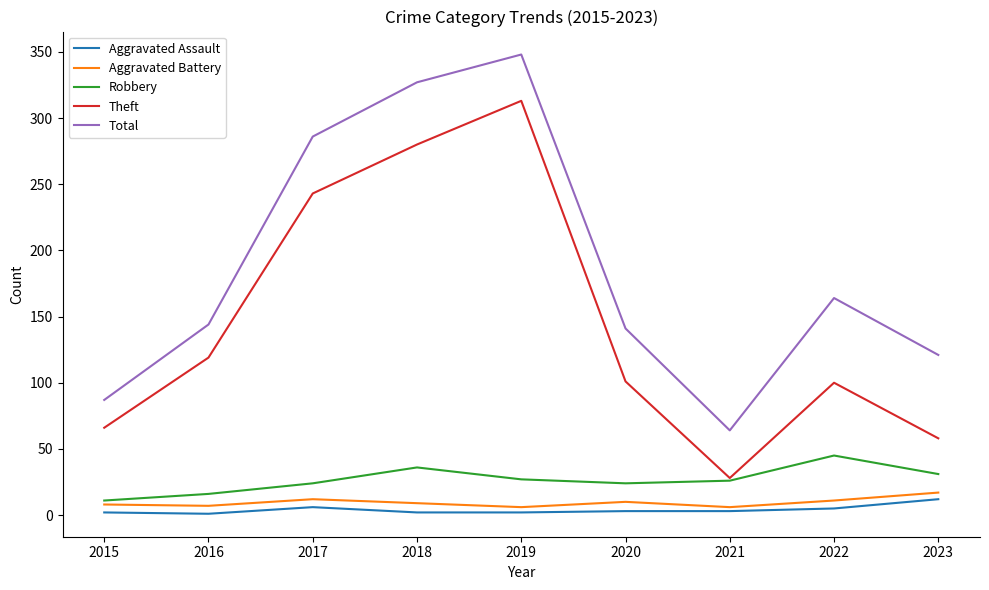

The Theft series shows 64 at 2017. True or false?

False